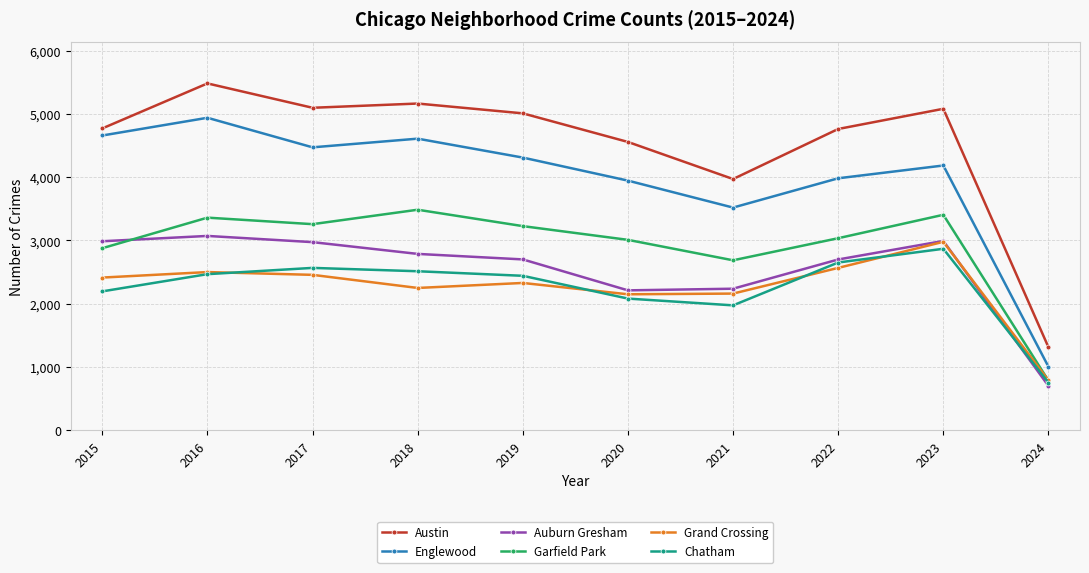

Is it true that Auburn Gresham equals 2973 at 2017?

True